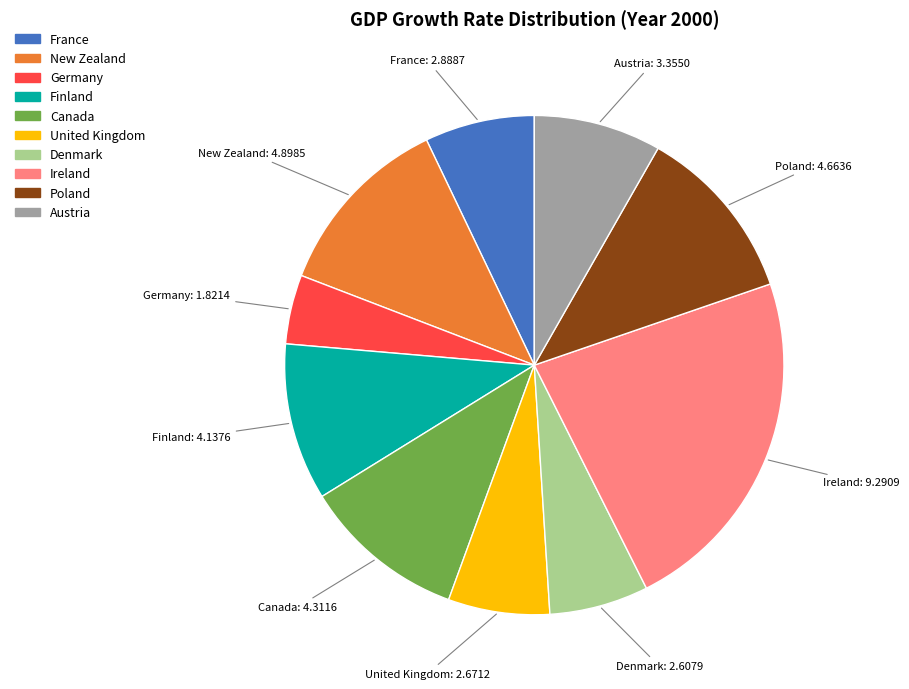

Which slice is the smallest?

Germany